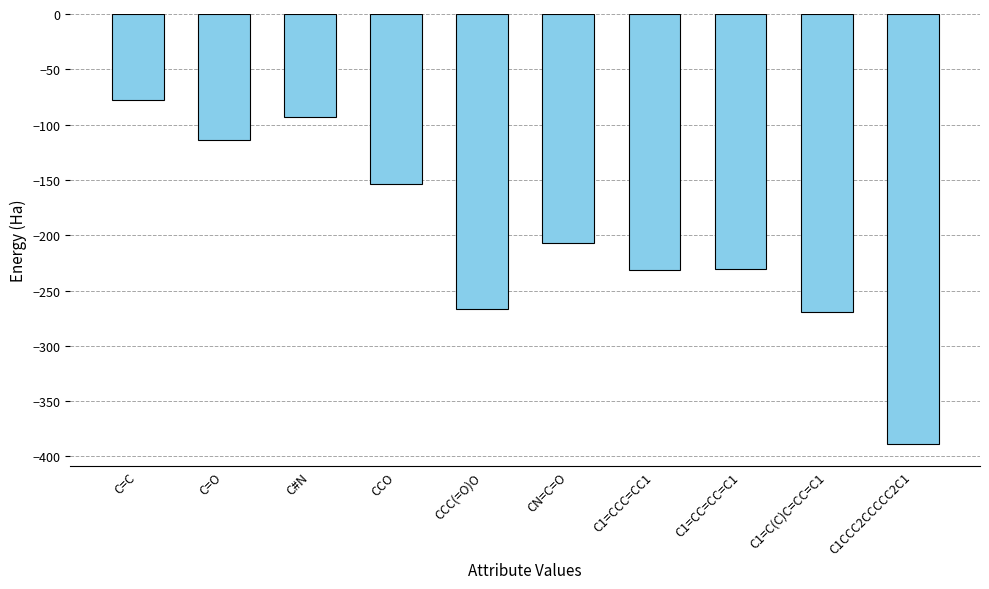

Between C#N and C1CCC2CCCCC2C1, which is larger?

C#N